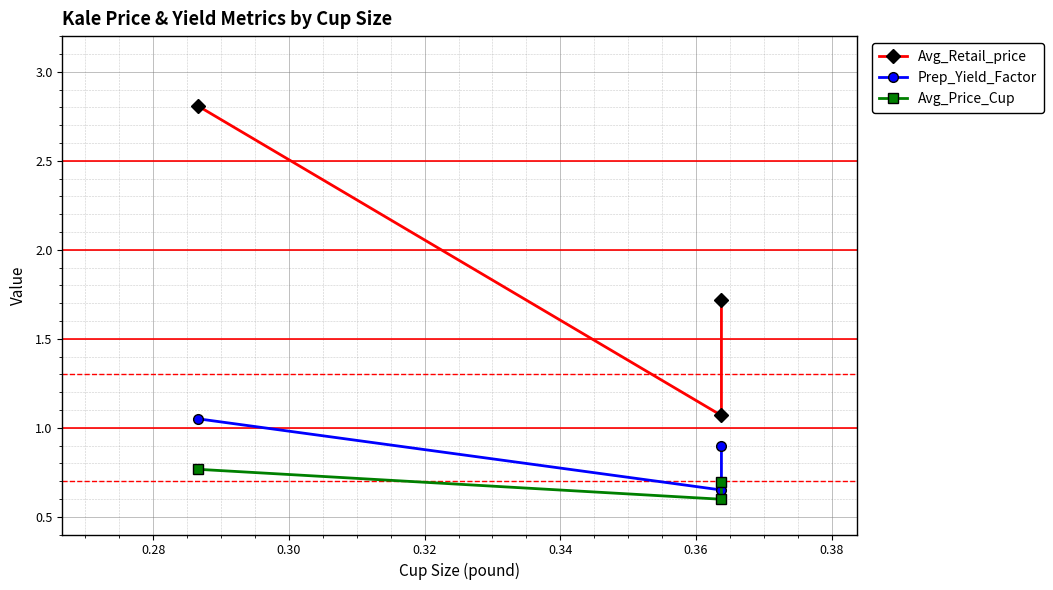

At how many categories does at least one series exceed 2?

1